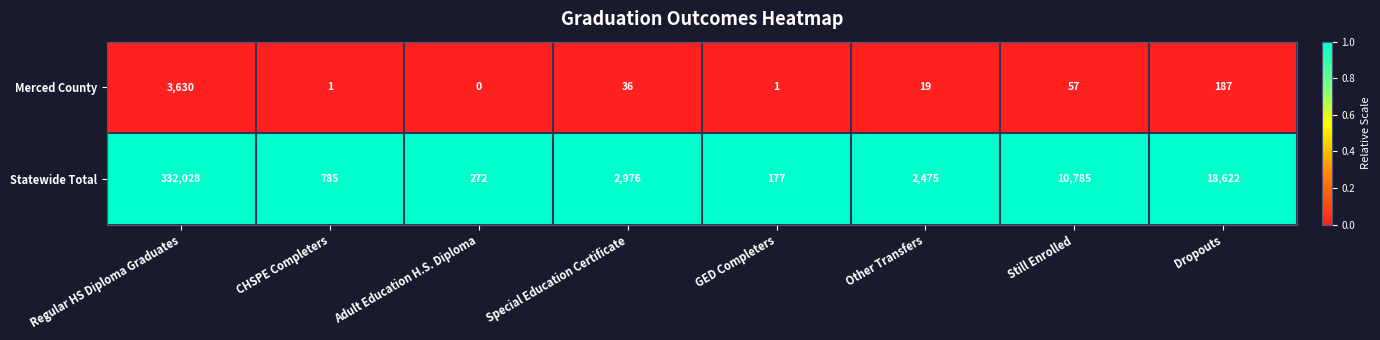

Which label corresponds to the largest value in the chart?

Regular HS Diploma Graduates